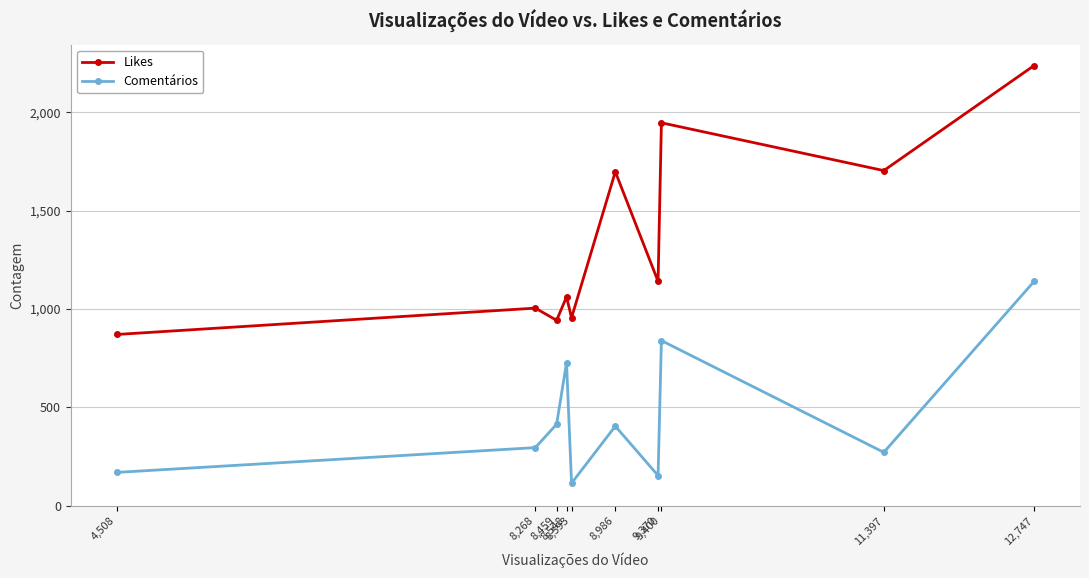

How many data points in Likes are less than 1141?

5